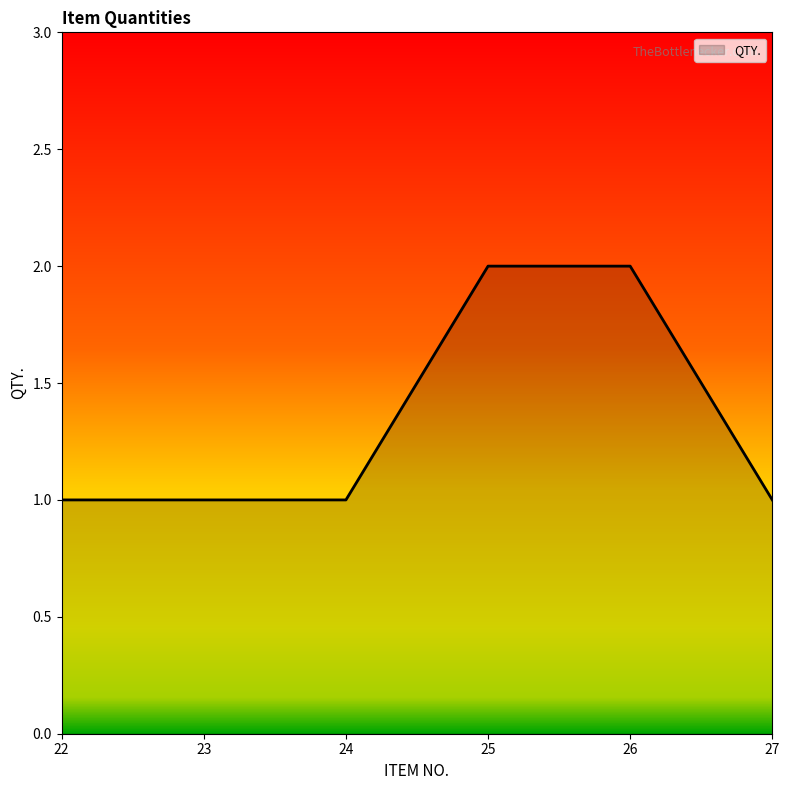

What is the difference between the values at 27 and 25?

1